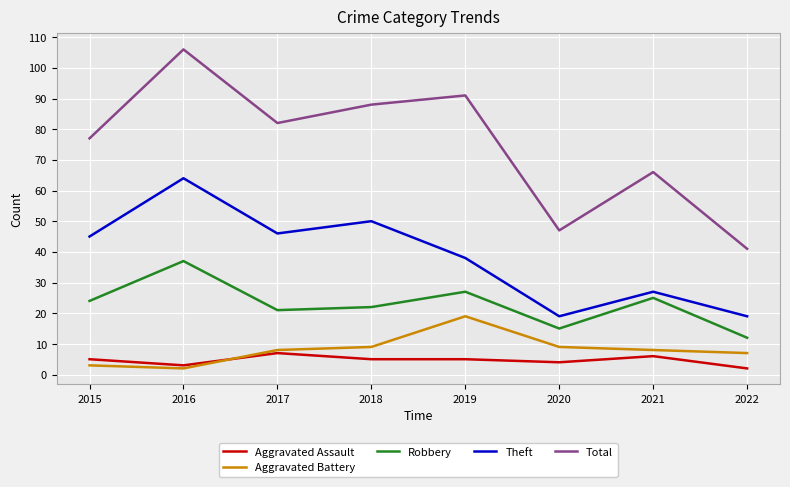

Reading left to right, list all the values displayed in this chart.

Aggravated Assault: 2015=5	2016=3	2017=7	2018=5	2019=5	2020=4	2021=6	2022=2
Aggravated Battery: 2015=3	2016=2	2017=8	2018=9	2019=19	2020=9	2021=8	2022=7
Robbery: 2015=24	2016=37	2017=21	2018=22	2019=27	2020=15	2021=25	2022=12
Theft: 2015=45	2016=64	2017=46	2018=50	2019=38	2020=19	2021=27	2022=19
Total: 2015=77	2016=106	2017=82	2018=88	2019=91	2020=47	2021=66	2022=41